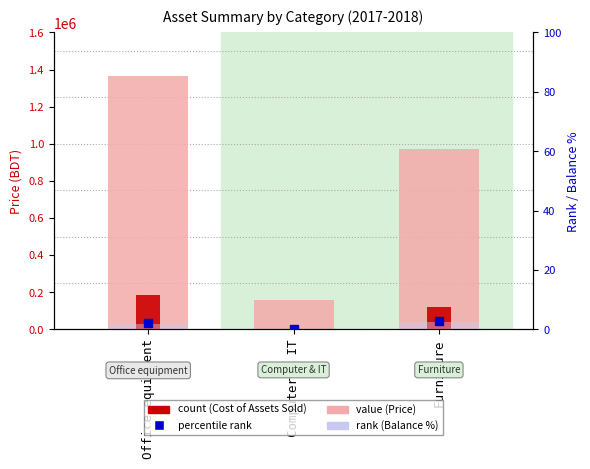

Count the number of data series in this chart.

4